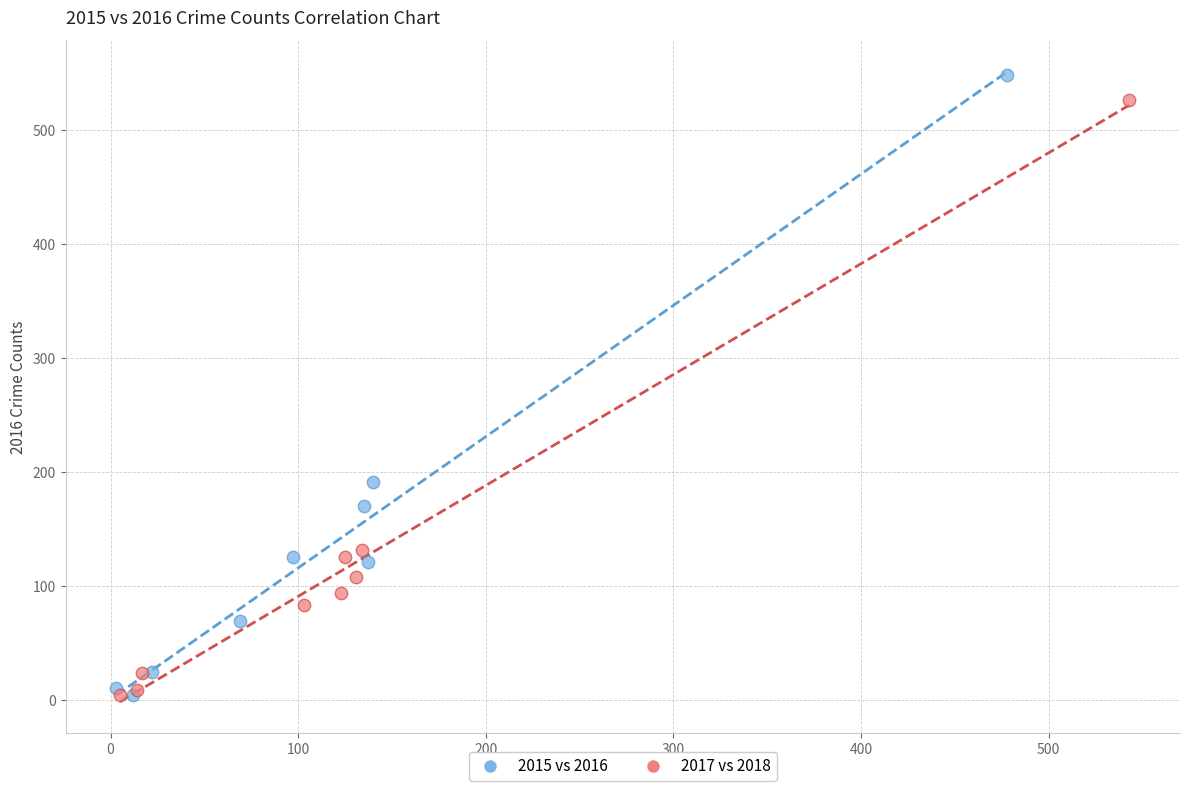

What are all the series names shown in the legend?

2015 vs 2016, 2017 vs 2018